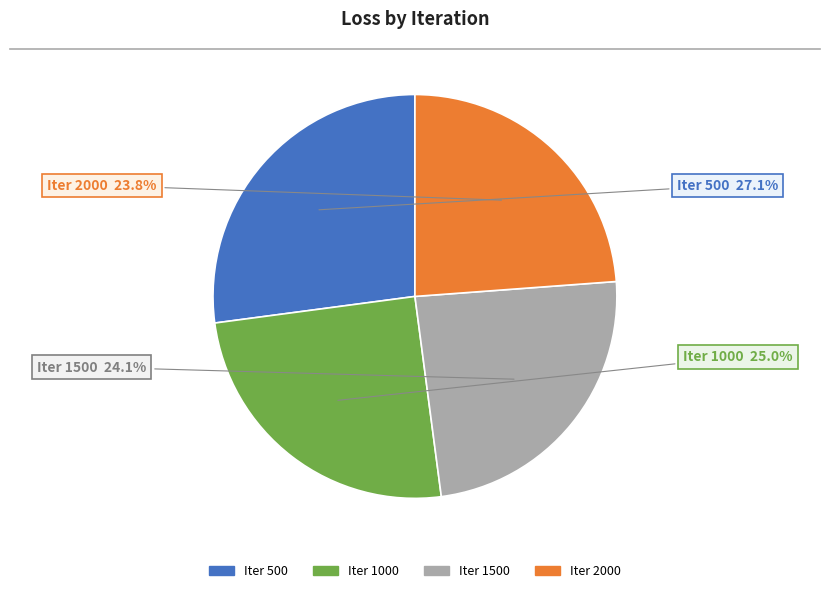

Is there a majority slice in this chart?

No